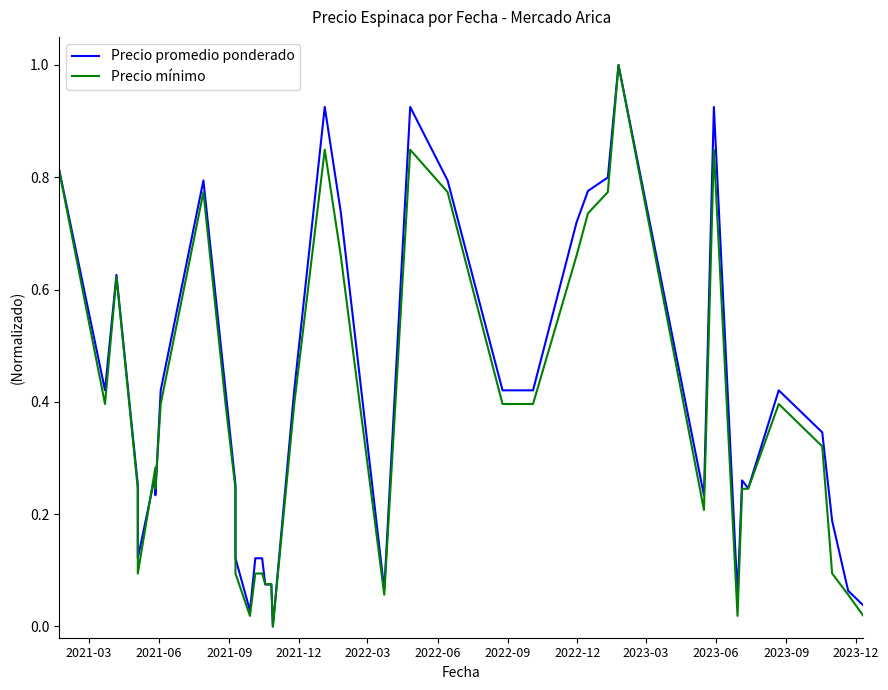

Which series has the largest range (max minus min)?

Precio promedio ponderado